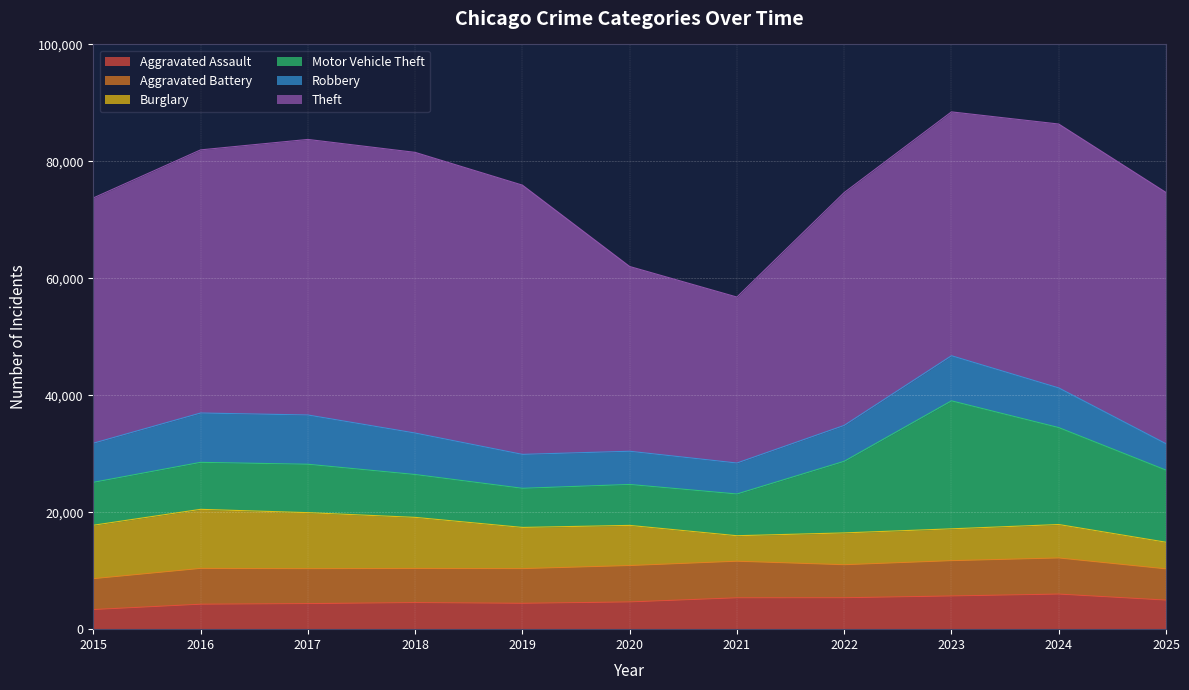

What is the sum of the Robbery values at 2025 and 2016?

12951